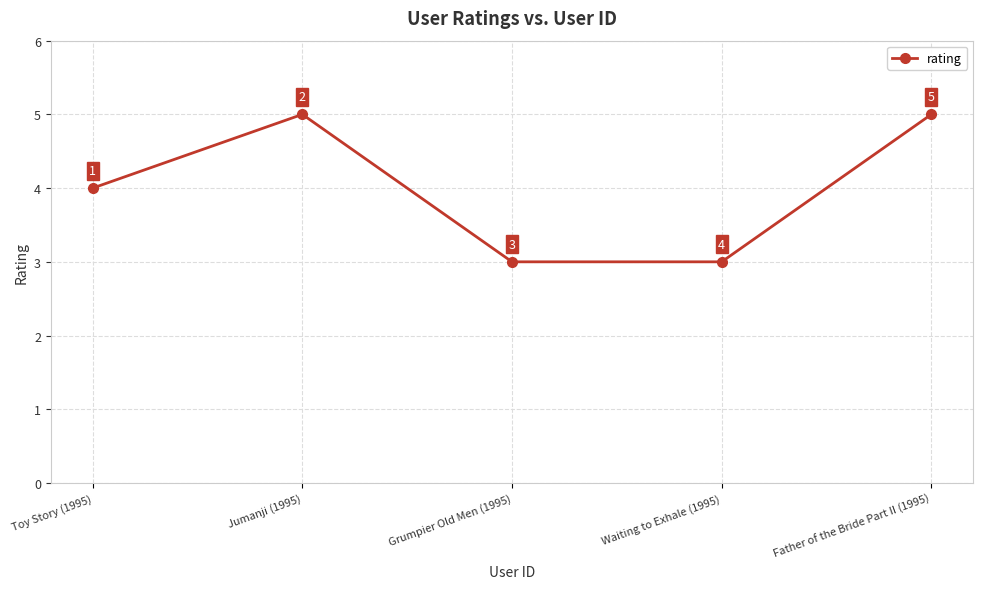

What is the sum of all values?

20